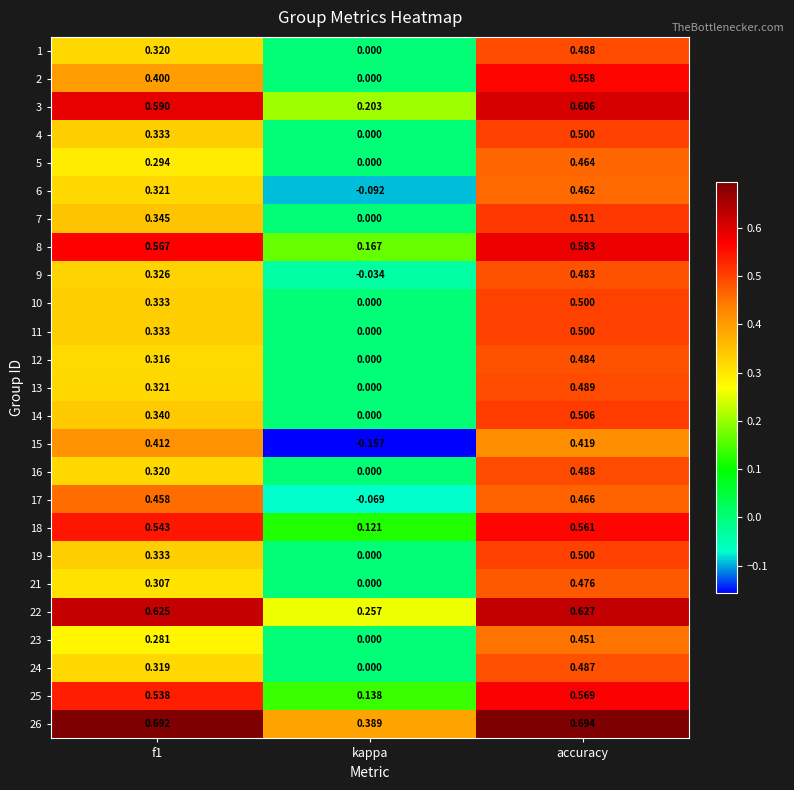

At how many categories does at least one series exceed 0?

3